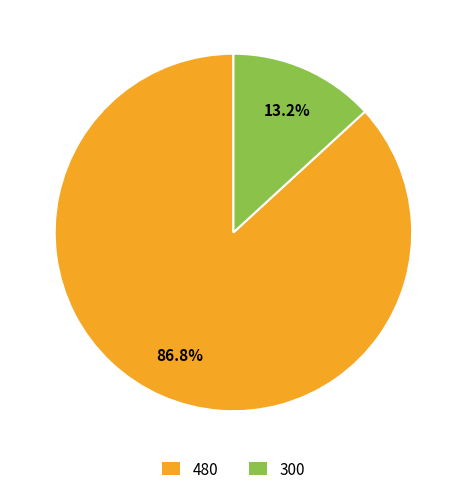

Do 480 and 300 together represent more than half of the pie?

Yes